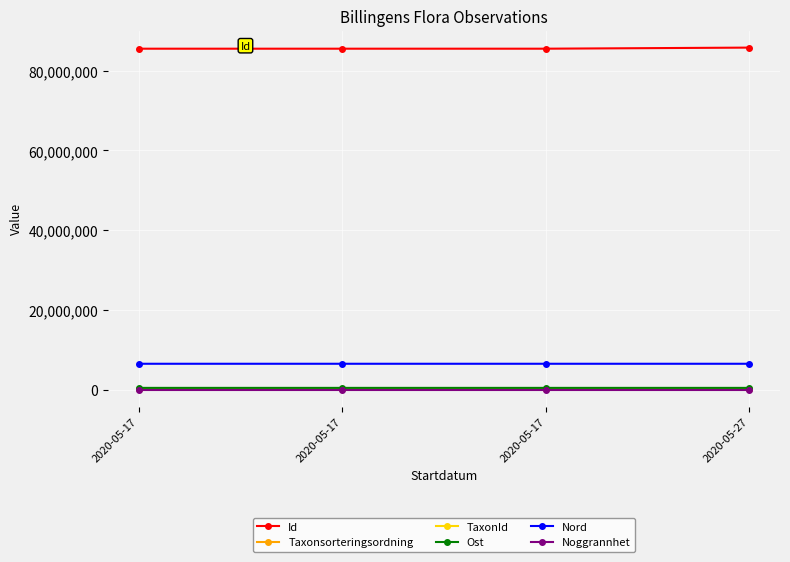

How many data points does each series have?

4